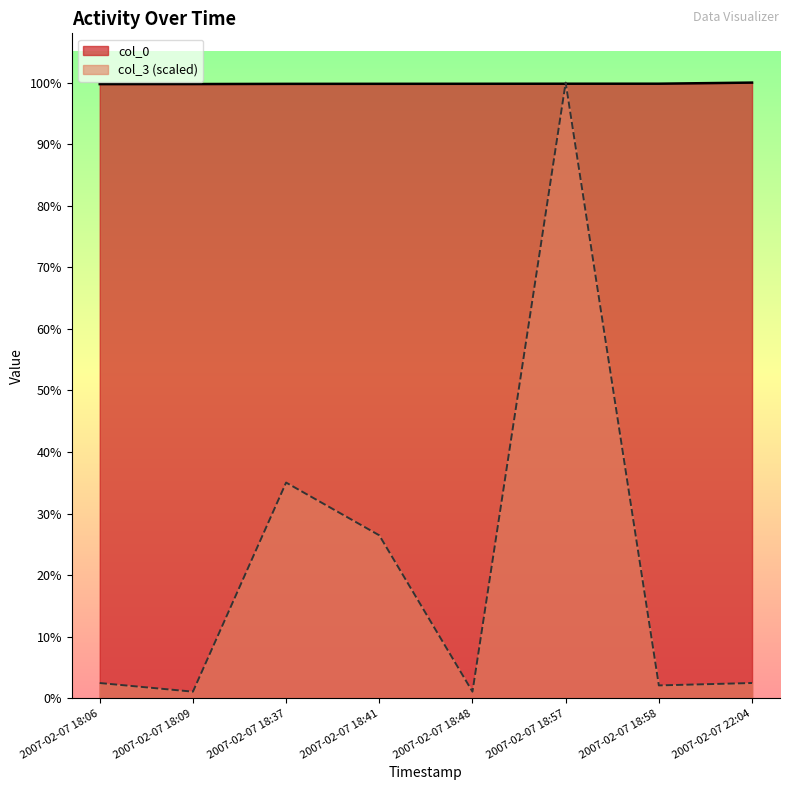

What are all the series names shown in the legend?

col_0, col_3 (scaled)